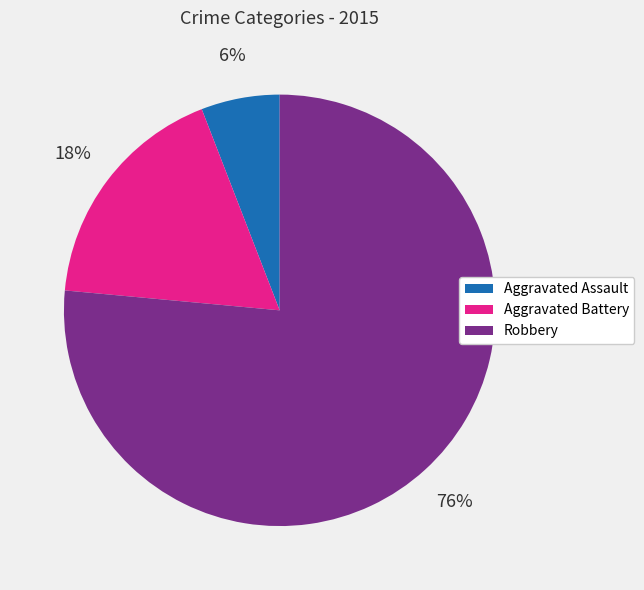

True or false: Aggravated Assault accounts for 6% of the total.

True